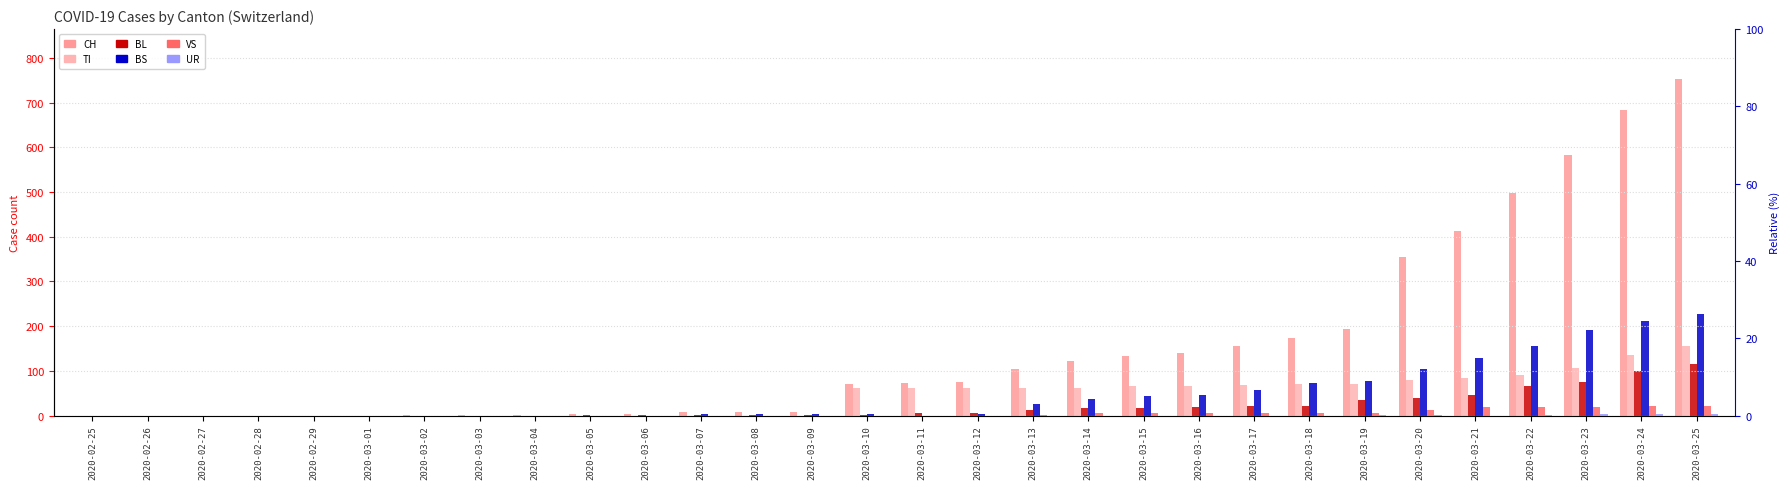

Rank the categories by VS value from highest to lowest.

2020-03-24, 2020-03-25, 2020-03-21, 2020-03-22, 2020-03-23, 2020-03-20, 2020-03-14, 2020-03-15, 2020-03-16, 2020-03-17, 2020-03-18, 2020-03-19, 2020-03-13, 2020-02-25, 2020-02-26, 2020-02-27, 2020-02-28, 2020-02-29, 2020-03-01, 2020-03-02, 2020-03-03, 2020-03-04, 2020-03-05, 2020-03-06, 2020-03-07, 2020-03-08, 2020-03-09, 2020-03-10, 2020-03-11, 2020-03-12